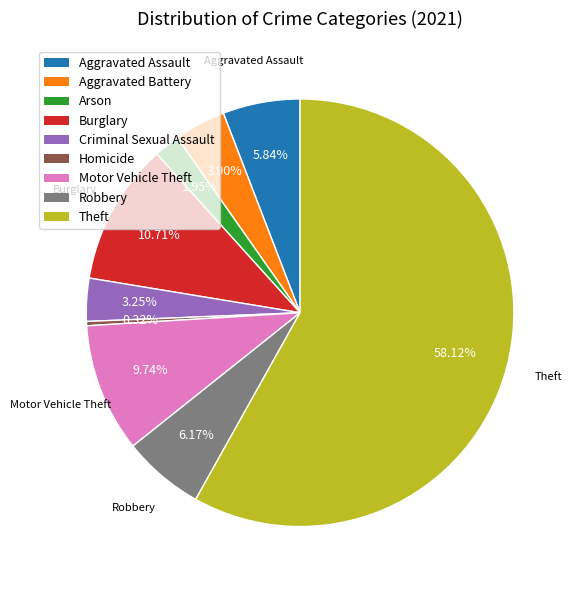

True or false: Robbery accounts for 11% of the total.

False